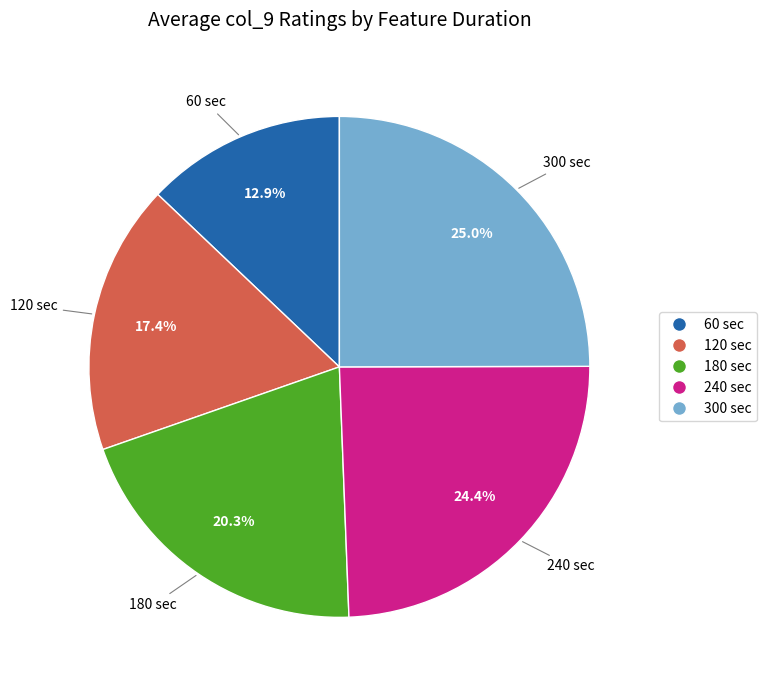

Does any single category account for the majority?

No